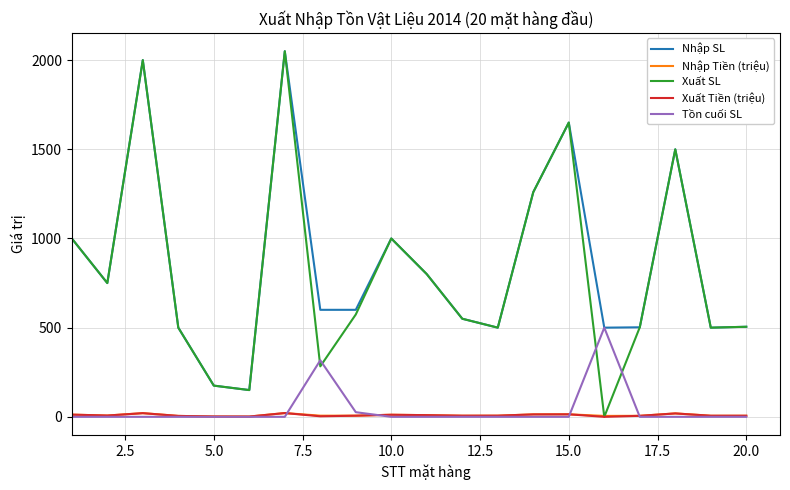

True or false: Tồn cuối SL and Xuất SL intersect in this chart.

True